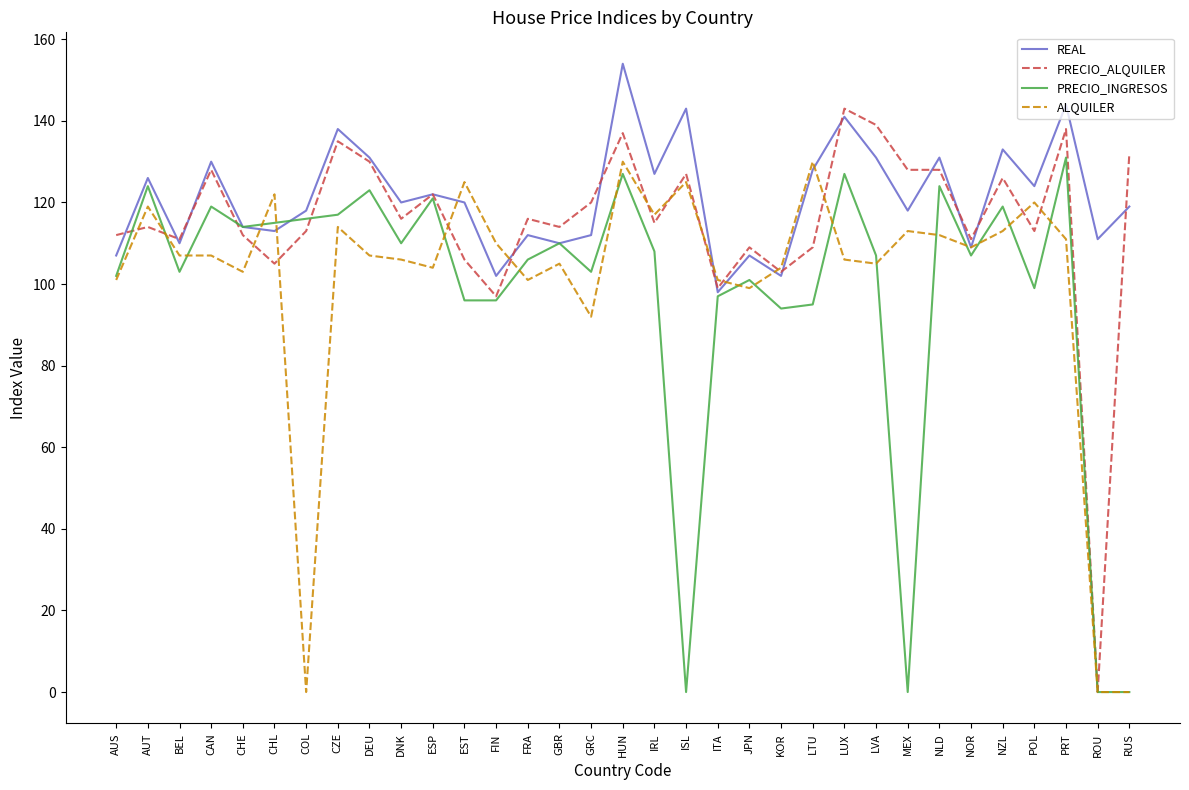

What is the difference between the highest and lowest values at CZE?

24